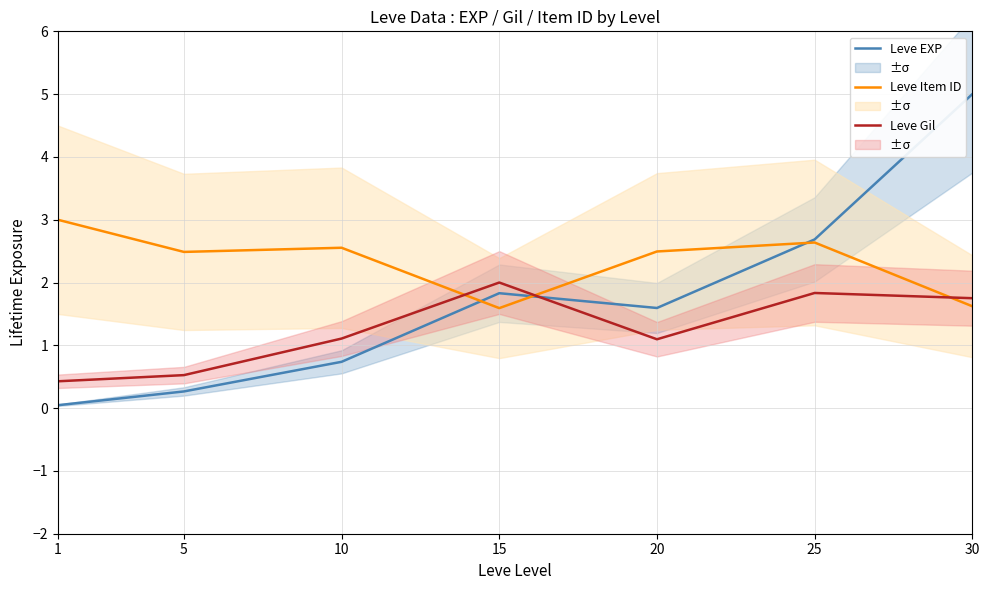

Which series changed the most between 20 and 30?

Leve EXP